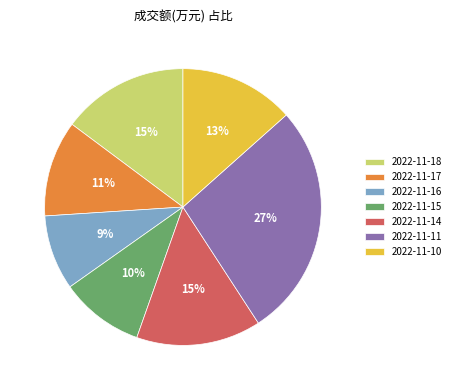

Is there any slice that represents more than half of the pie?

No